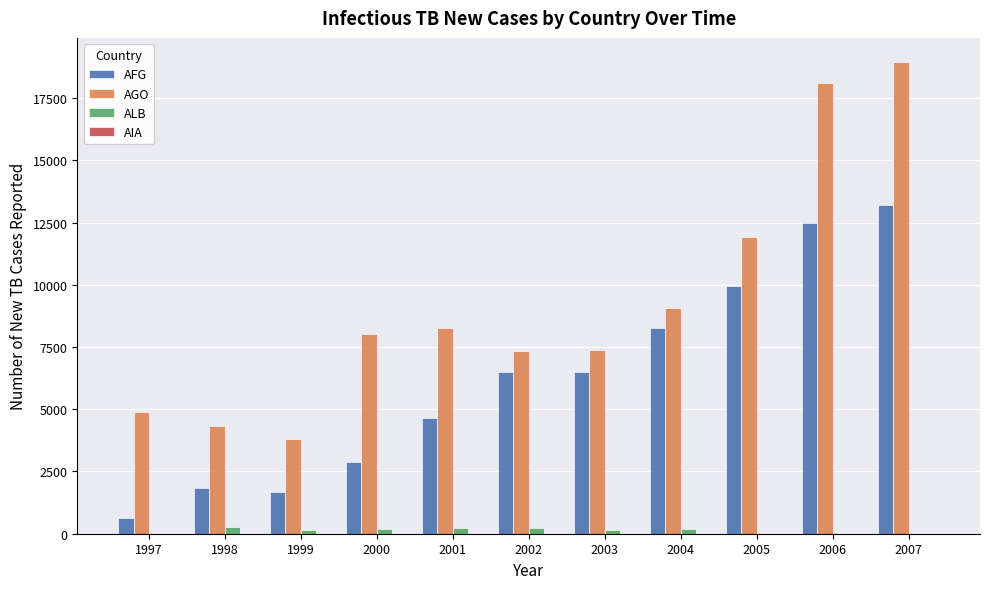

What is the sum of all AGO values?

102022